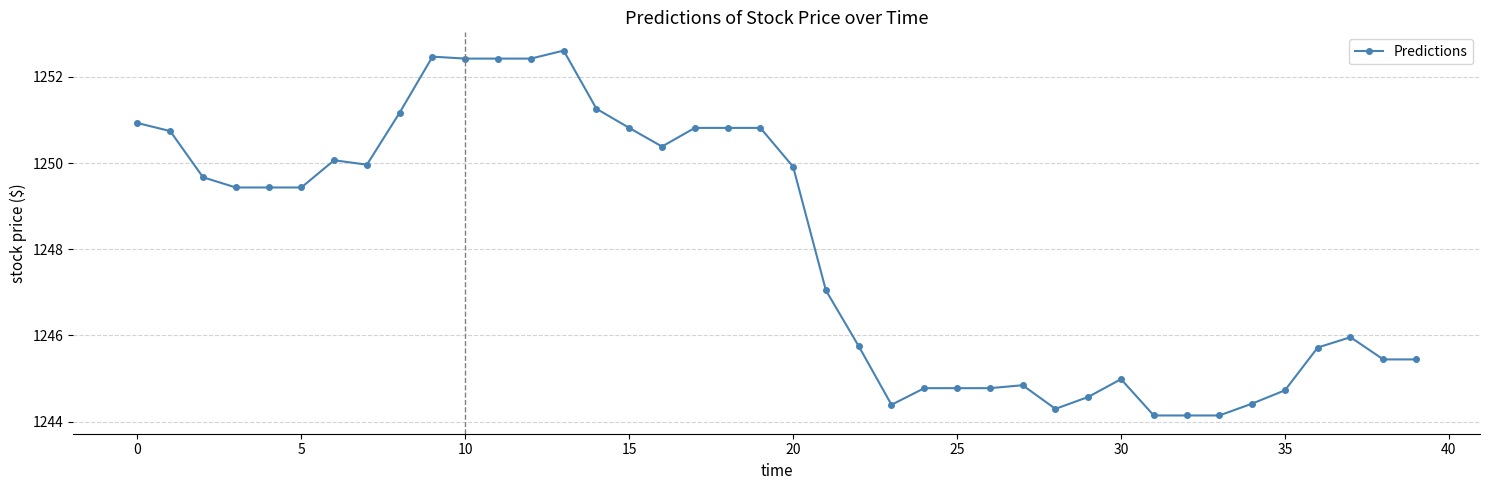

What is the minimum value shown in the chart?

1244.1